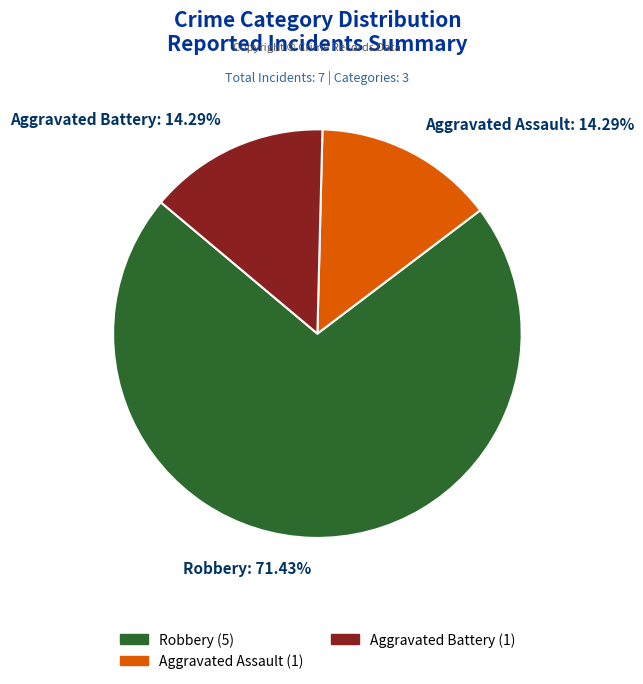

To the nearest percent, what portion does Aggravated Battery represent?

14%